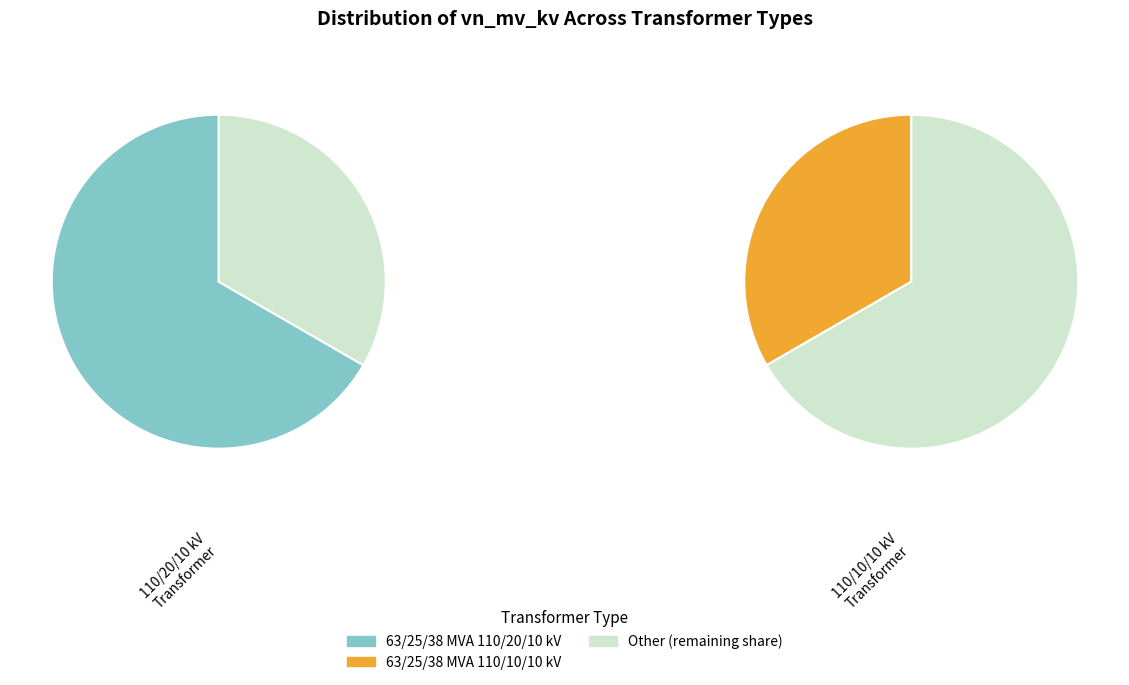

What percentage is the 63/25/38 MVA 110/20/10 kV slice, to the nearest percent?

67%